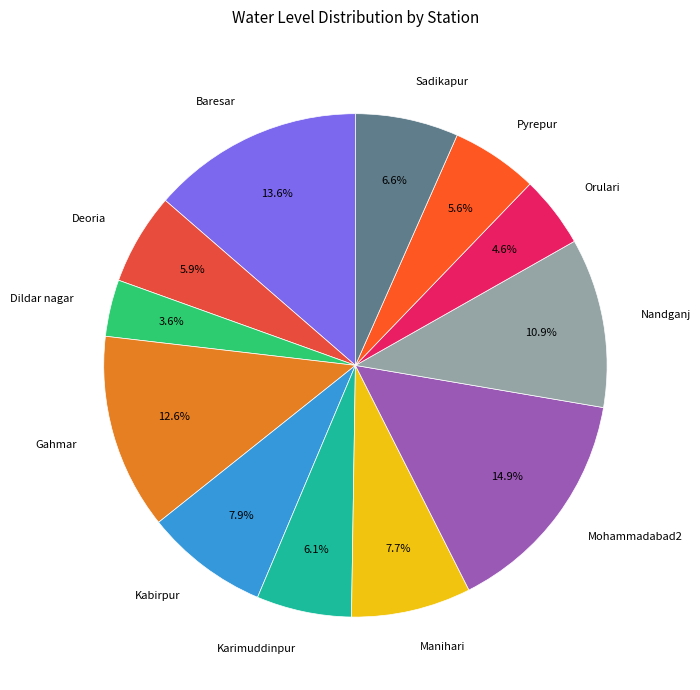

Is it true that Deoria is 6% of the pie?

True